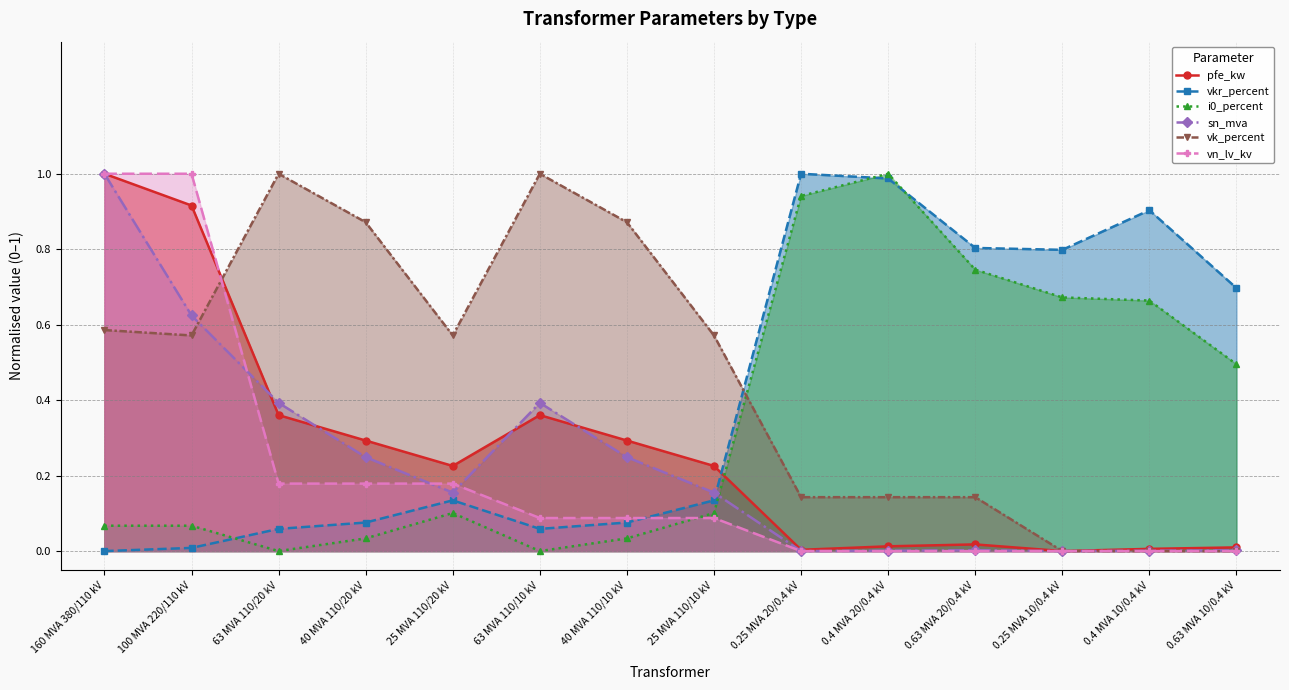

Rank the categories by pfe_kw value from highest to lowest.

160 MVA 380/110 kV, 100 MVA 220/110 kV, 63 MVA 110/20 kV, 63 MVA 110/10 kV, 40 MVA 110/20 kV, 40 MVA 110/10 kV, 25 MVA 110/20 kV, 25 MVA 110/10 kV, 0.63 MVA 20/0.4 kV, 0.4 MVA 20/0.4 kV, 0.63 MVA 10/0.4 kV, 0.4 MVA 10/0.4 kV, 0.25 MVA 20/0.4 kV, 0.25 MVA 10/0.4 kV